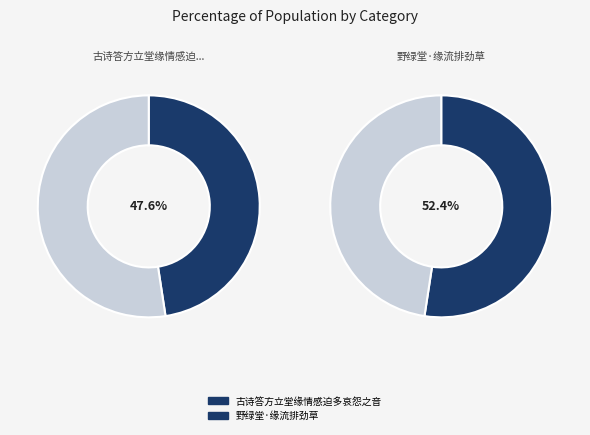

To the nearest percent, what percentage of the pie is 古诗答方立堂缘情感迫多哀怨之音?

48%